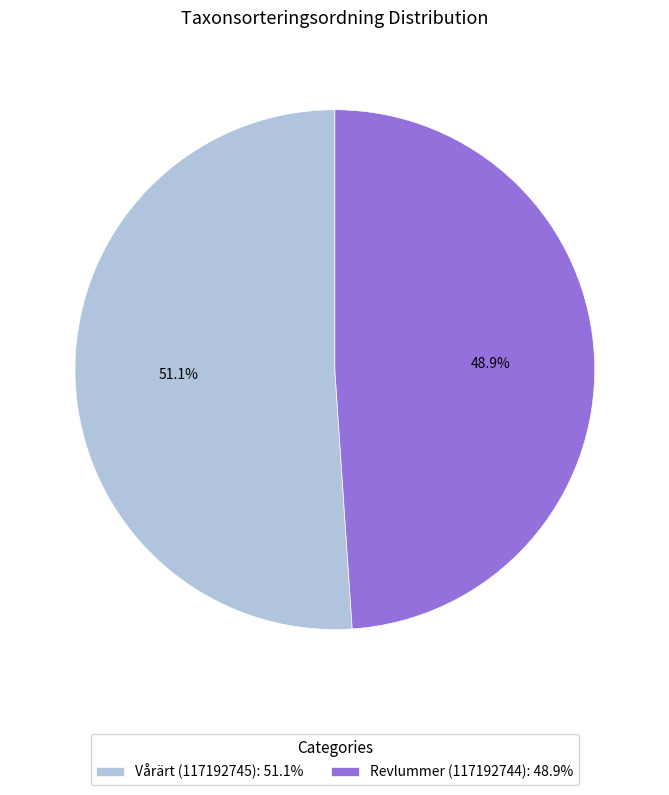

What percentage is the Revlummer (117192744) slice, to the nearest percent?

49%